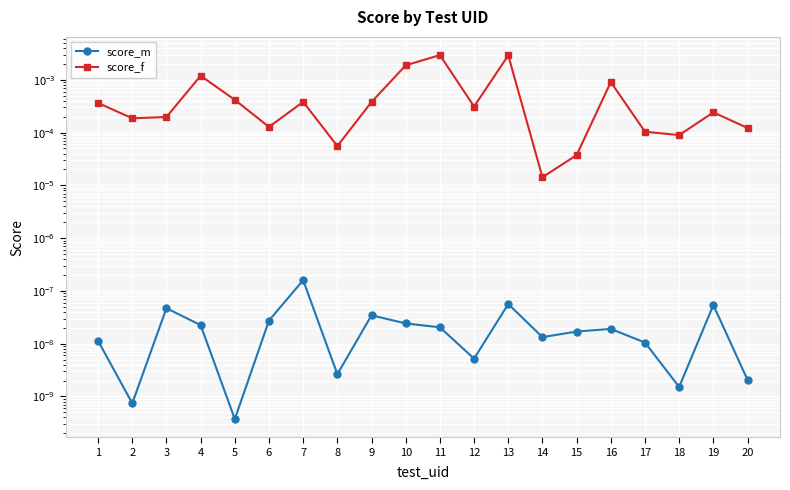

The value of score_f at 2 is 0.0. True or false?

True